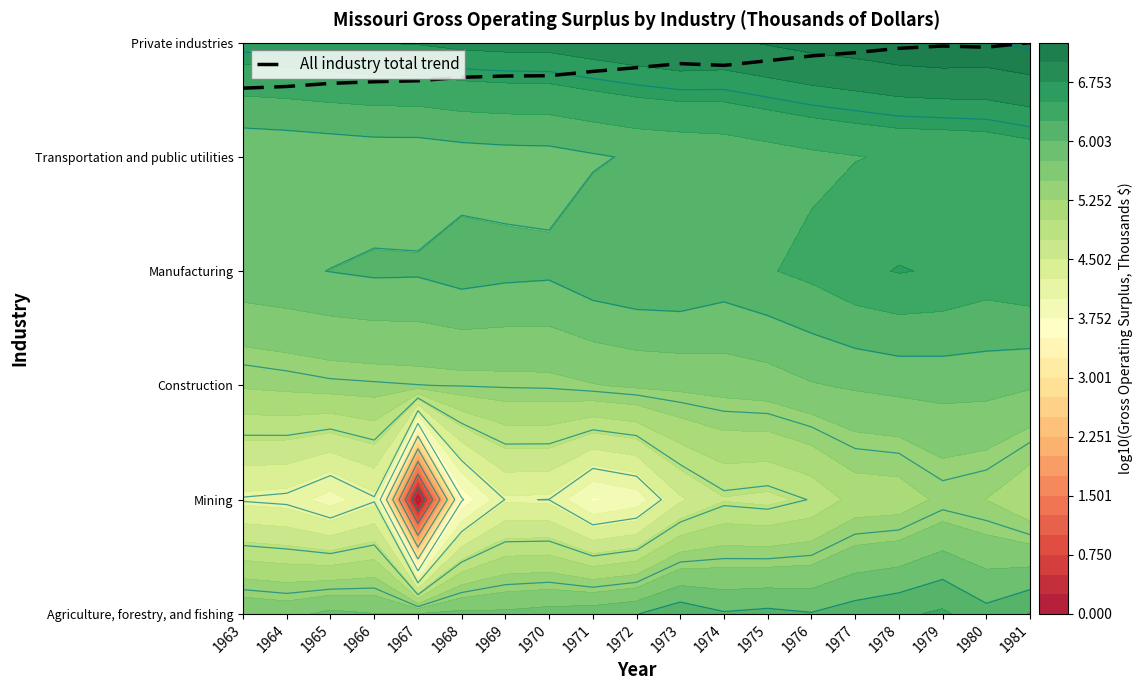

What is the difference between the second highest and minimum values?

0.4